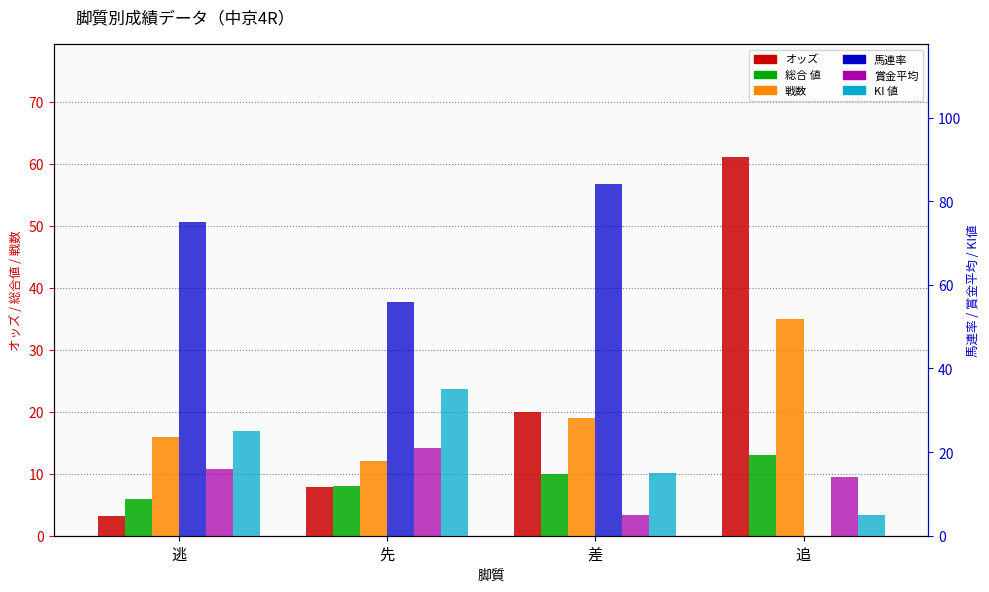

Which series has the largest range (max minus min)?

賞金平均